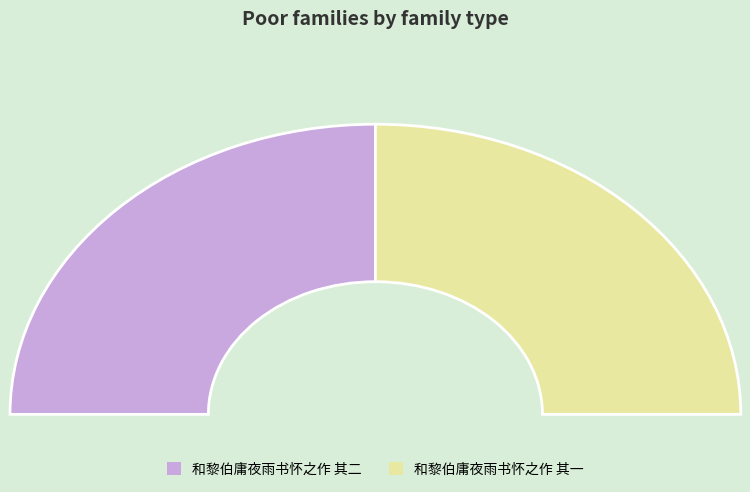

Does 和黎伯庸夜雨书怀之作 其一 represent more than half of the total?

No